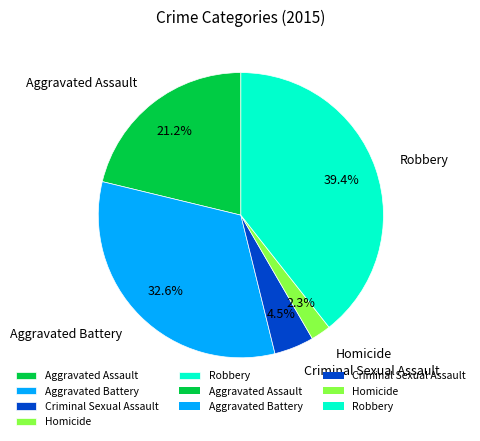

To the nearest percent, what percentage of the pie is Homicide?

2%